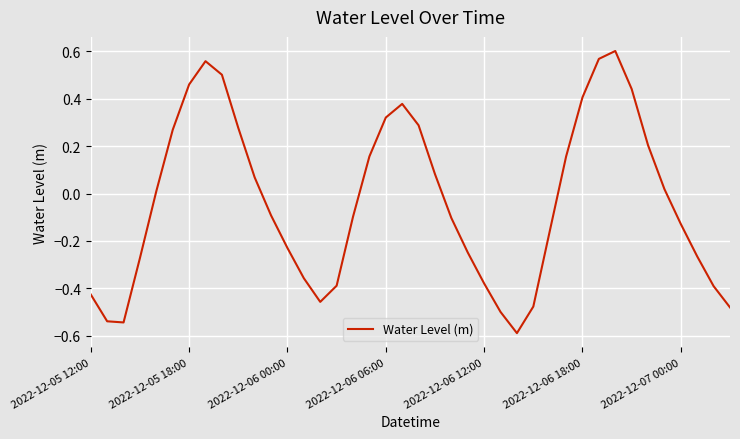

What is the minimum value shown in the chart?

-0.6